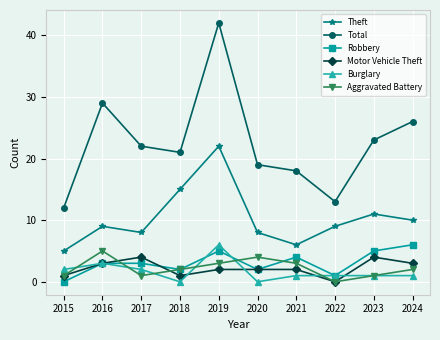

Reading right to left, list all the values displayed in this chart.

Theft: 2024=10	2023=11	2022=9	2021=6	2020=8	2019=22	2018=15	2017=8	2016=9	2015=5
Total: 2024=26	2023=23	2022=13	2021=18	2020=19	2019=42	2018=21	2017=22	2016=29	2015=12
Robbery: 2024=6	2023=5	2022=1	2021=4	2020=2	2019=5	2018=2	2017=3	2016=3	2015=0
Motor Vehicle Theft: 2024=3	2023=4	2022=0	2021=2	2020=2	2019=2	2018=1	2017=4	2016=3	2015=1
Burglary: 2024=1	2023=1	2022=1	2021=1	2020=0	2019=6	2018=0	2017=2	2016=3	2015=2
Aggravated Battery: 2024=2	2023=1	2022=0	2021=3	2020=4	2019=3	2018=2	2017=1	2016=5	2015=1